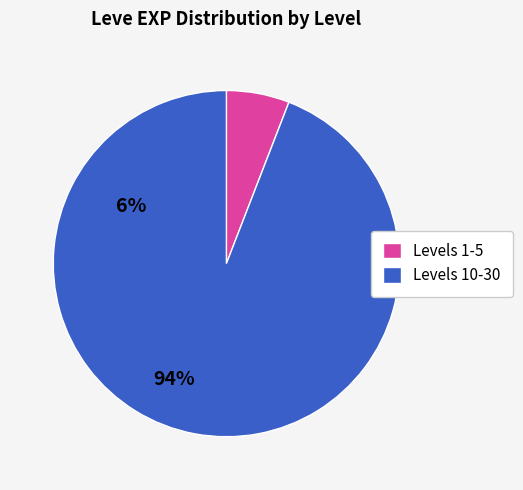

True or false: Levels 10-30 accounts for 94% of the total.

True